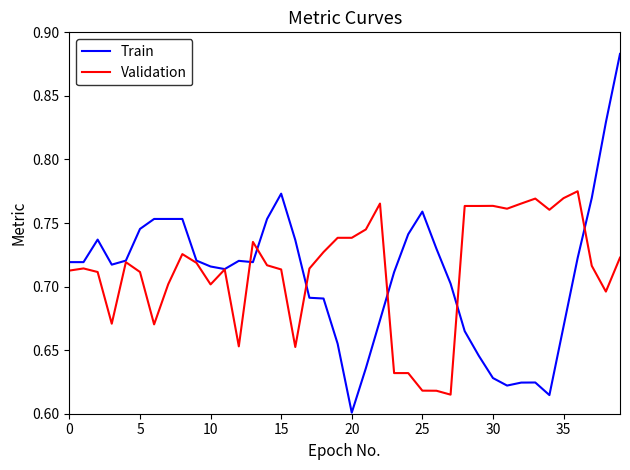

Which series has the widest spread of values?

Train